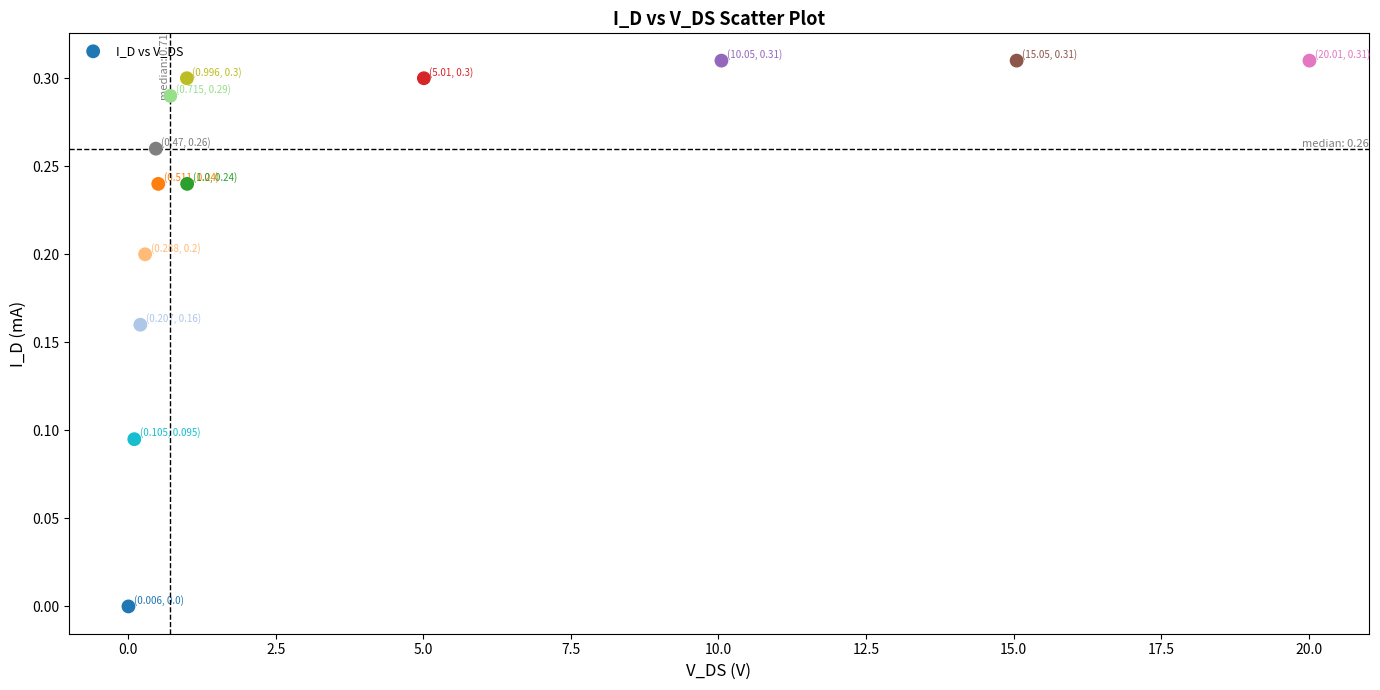

What is the range of X values (max minus min)?

20.0